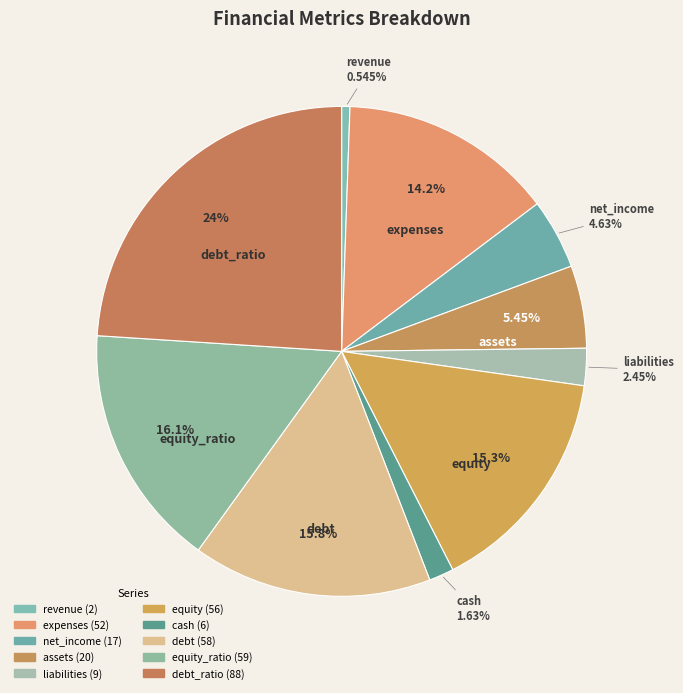

What is the largest slice in the pie chart?

debt_ratio